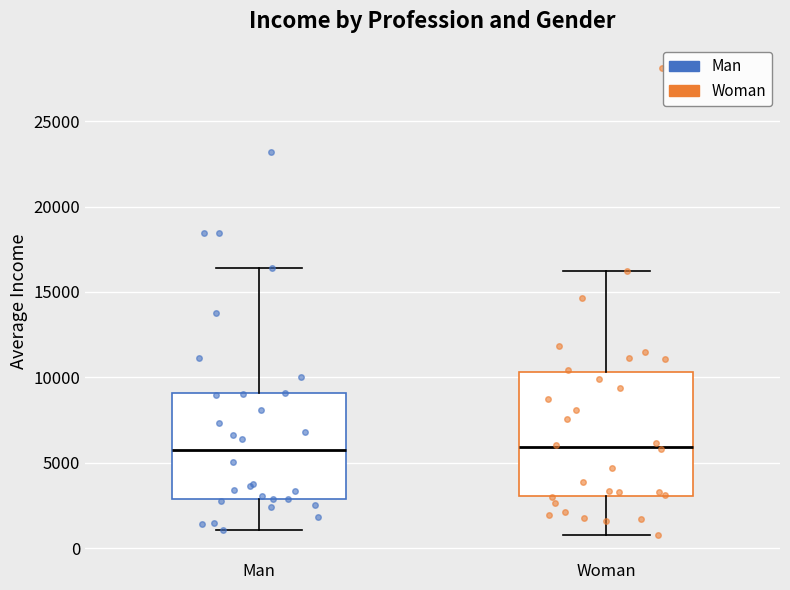

Which box is the tallest, from its lower edge to its upper edge?

Woman